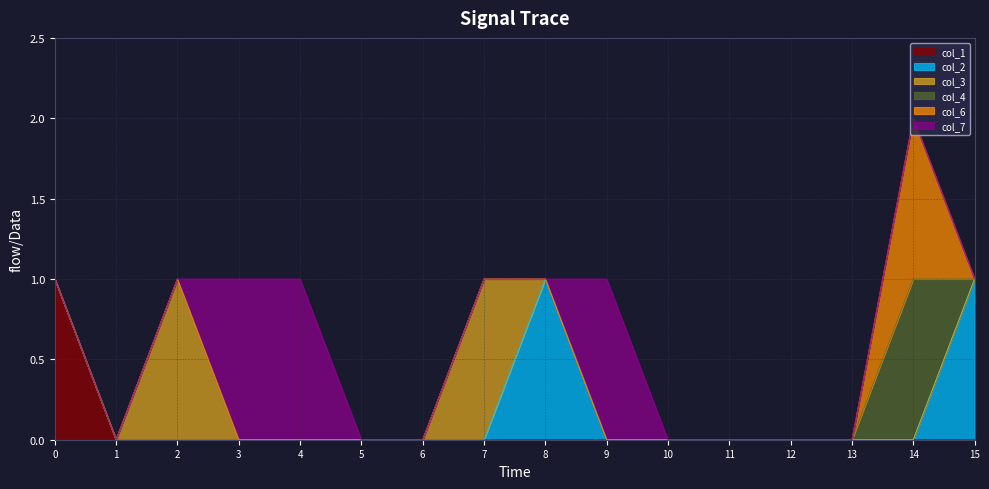

The col_7 series shows 1 at 11. True or false?

False